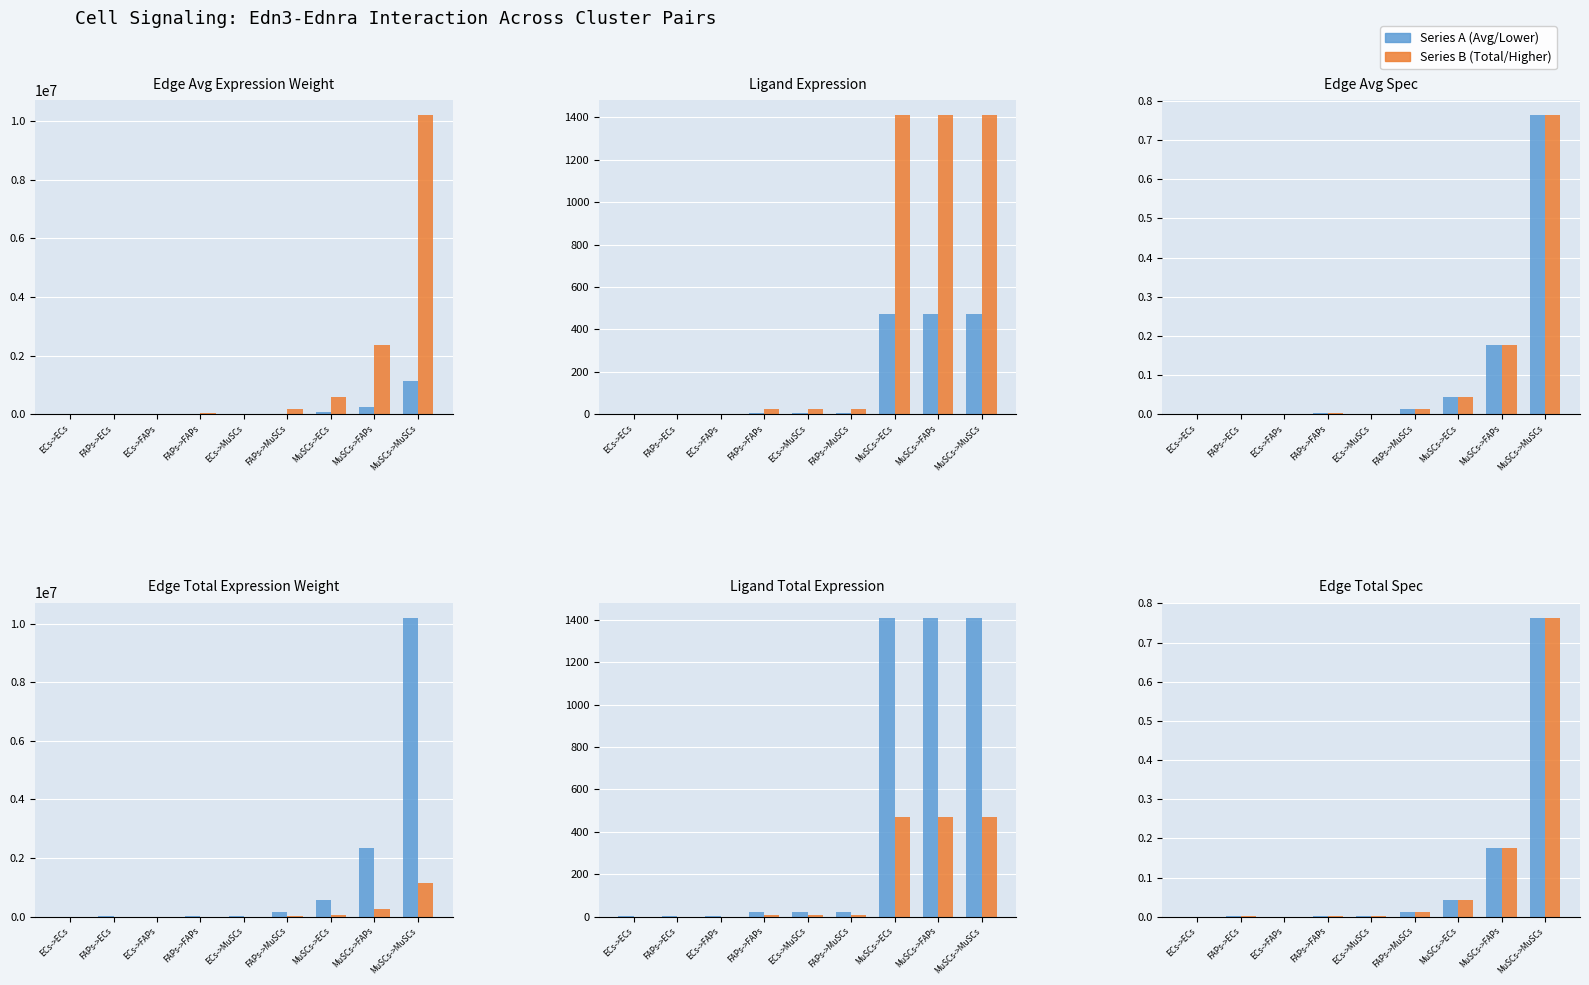

The Edge Total Spec series shows 0.0 at FAPs->ECs. True or false?

True